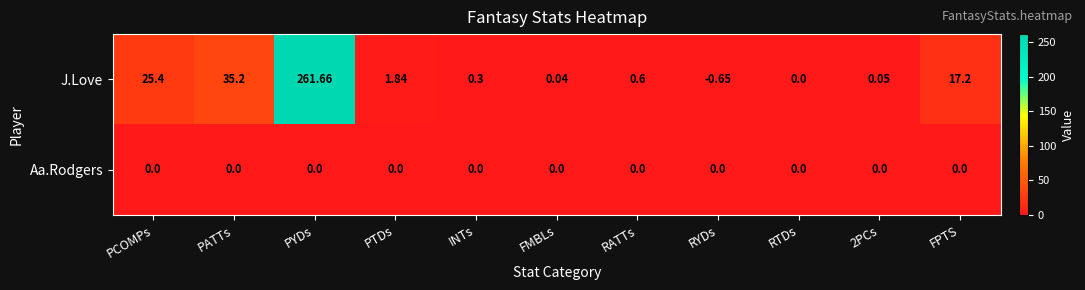

Rank the series by their average value, from highest to lowest.

J.Love, Aa.Rodgers